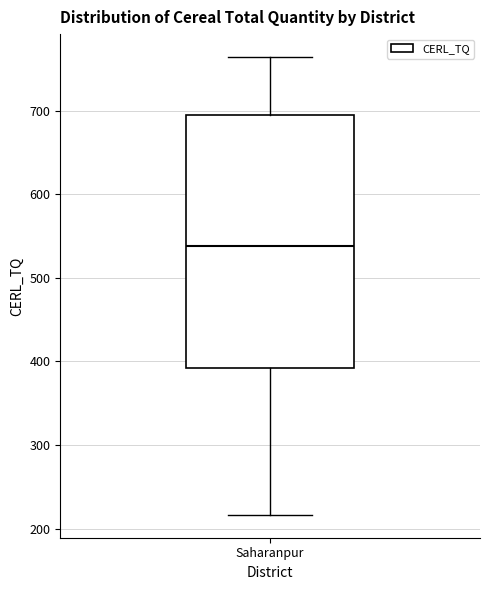

Transcribe this box plot: give where the median line is, the range the box spans, and where the two whiskers end, as read against the y-axis. The values are not printed on the chart, so give them approximately, as read against the axis.

median 540, box 390 to 690, whiskers 220 to 760